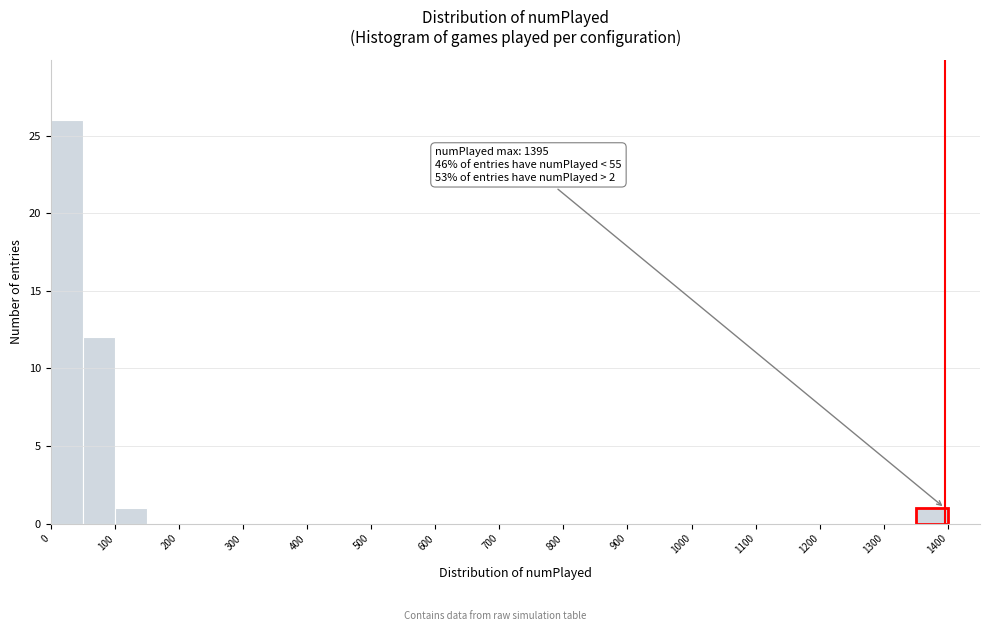

Which range on the x-axis has the tallest bar?

0 to 50